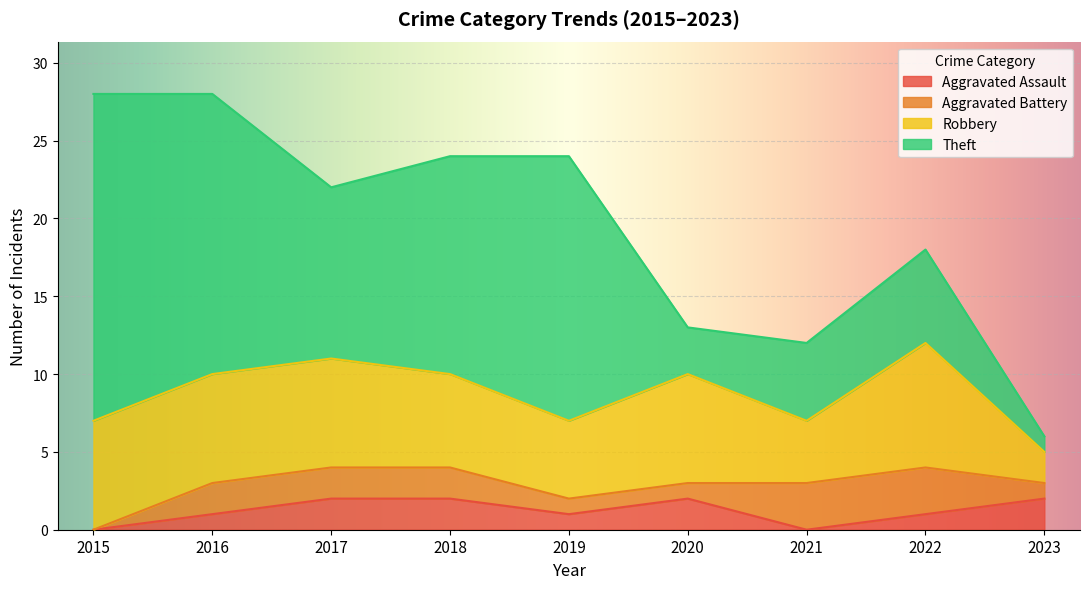

In Theft, how many points are higher than both neighbors (excluding endpoints)?

2